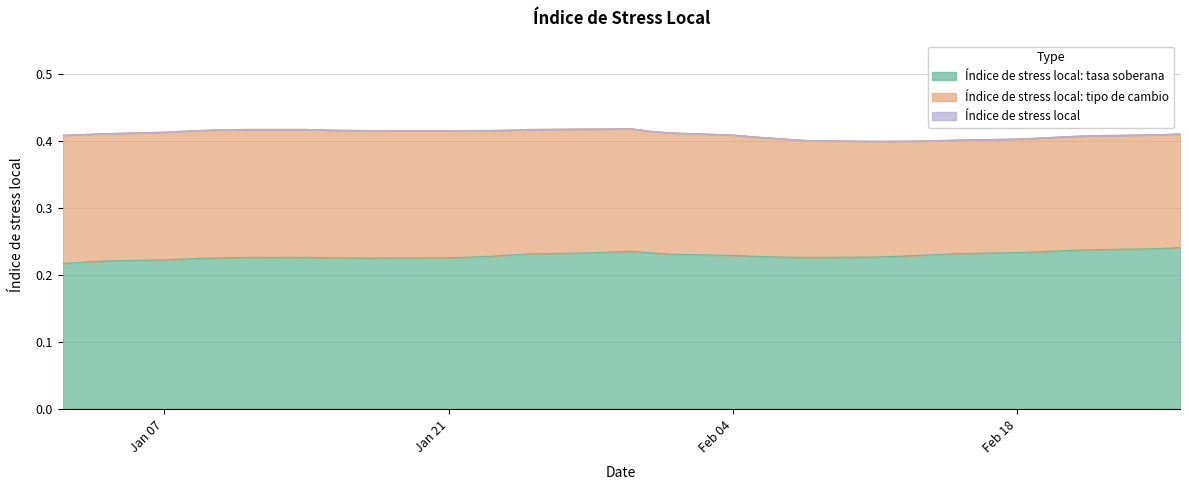

Between 23-01-2019 and 20-02-2019, which is larger?

20-02-2019